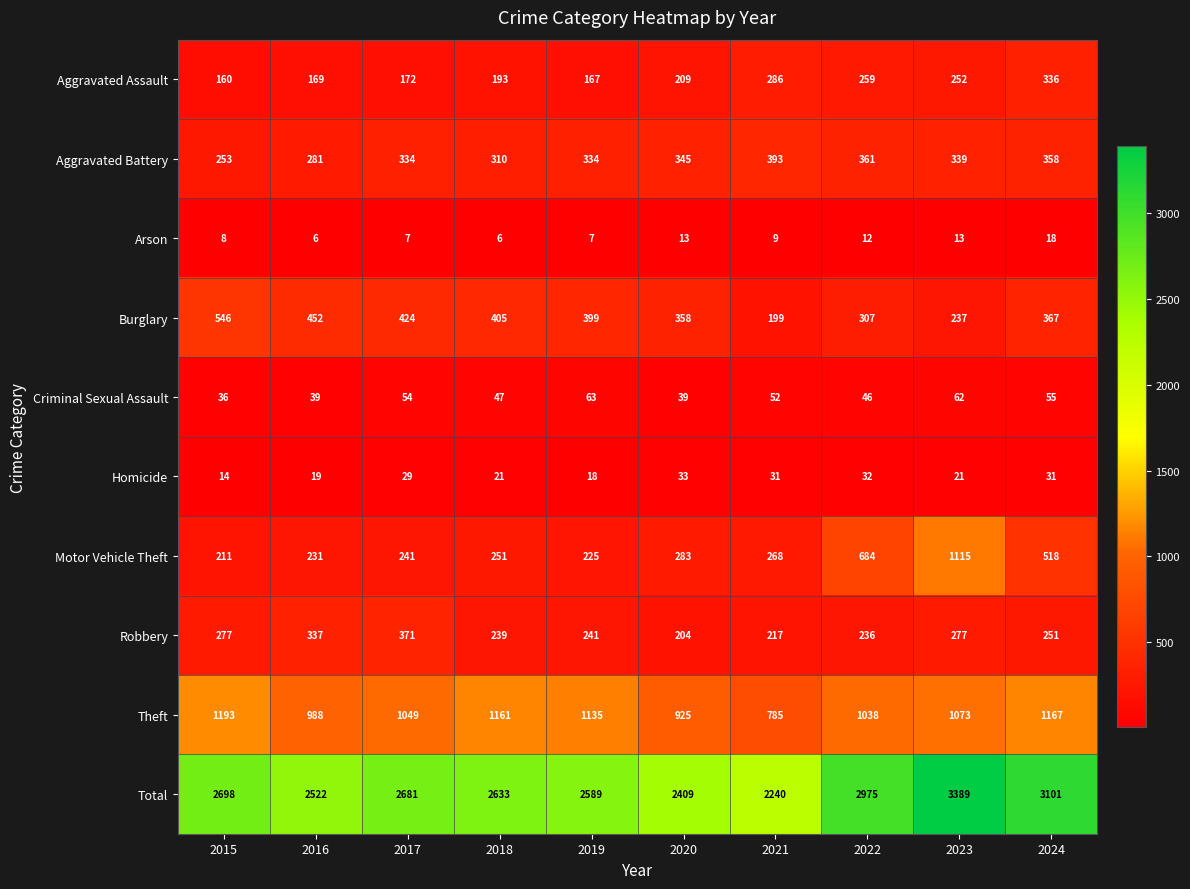

The Aggravated Assault series shows 285 at 2020. True or false?

False